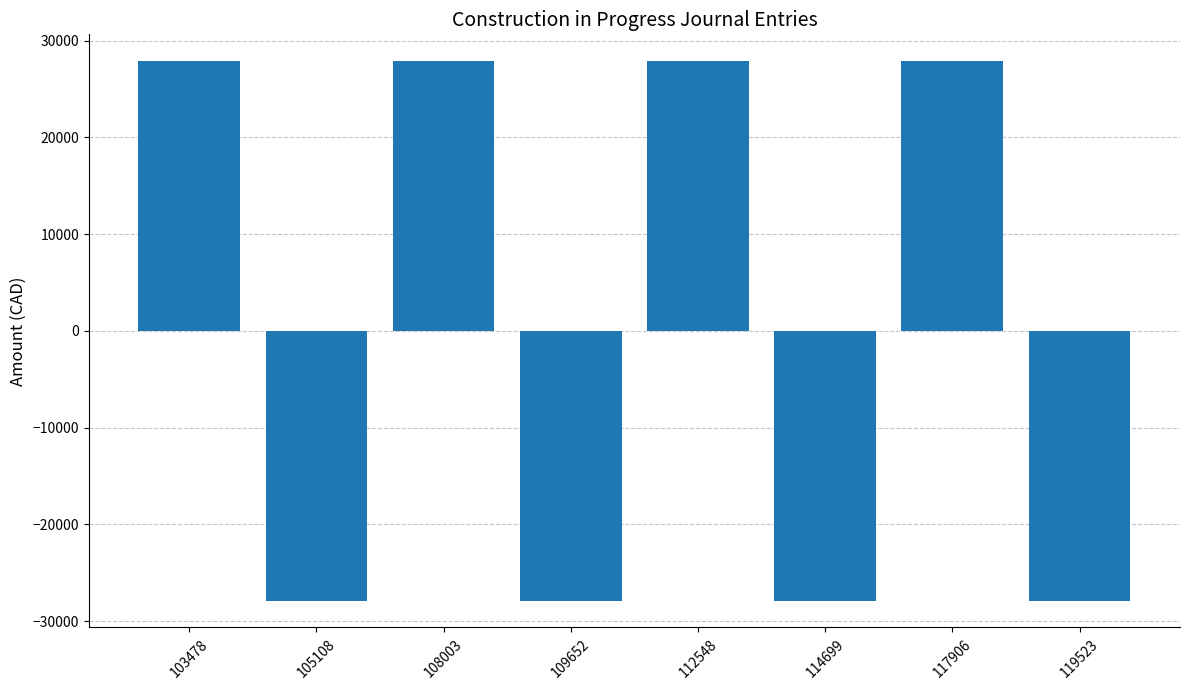

What is the maximum value shown in the chart?

27865.2